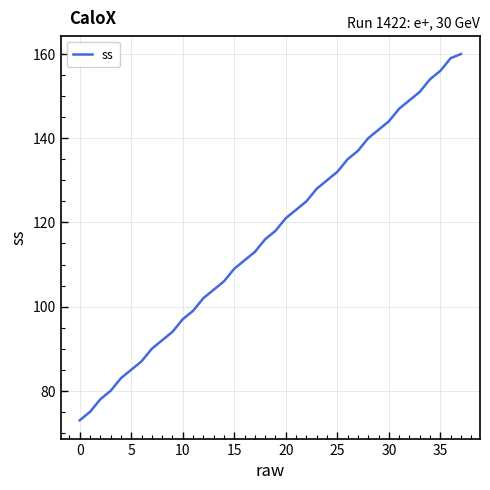

What is the minimum value shown in the chart?

73